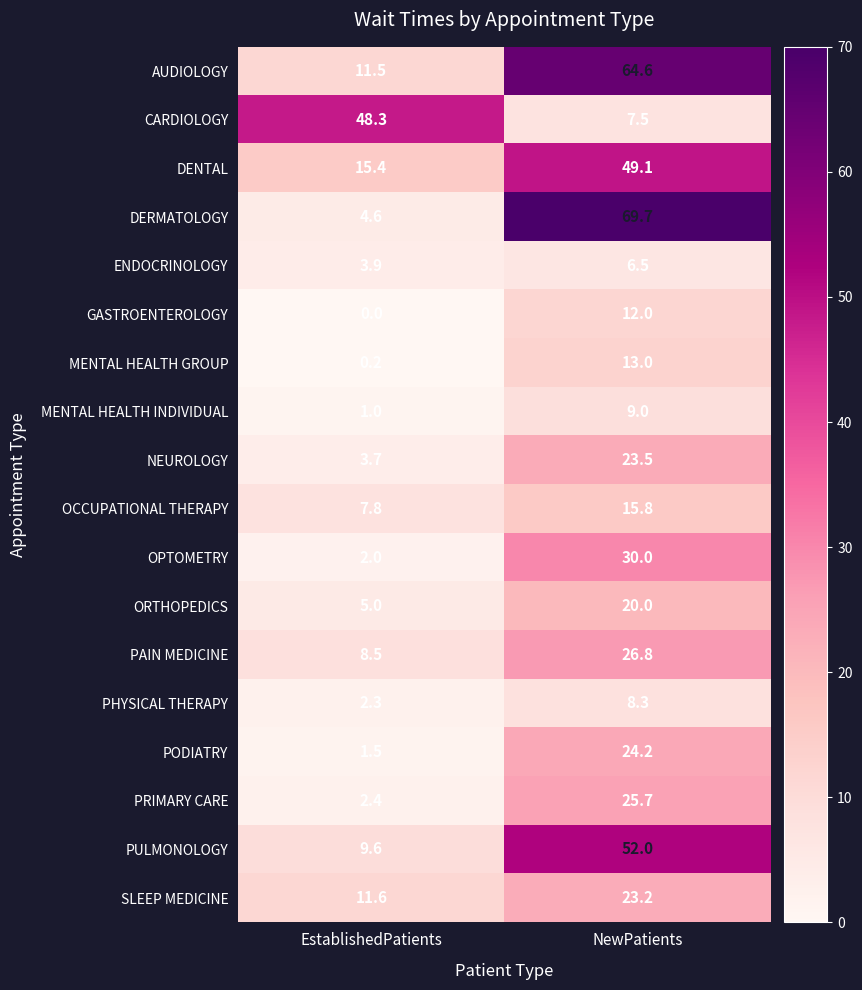

What is the sum of all GASTROENTEROLOGY values?

12.0